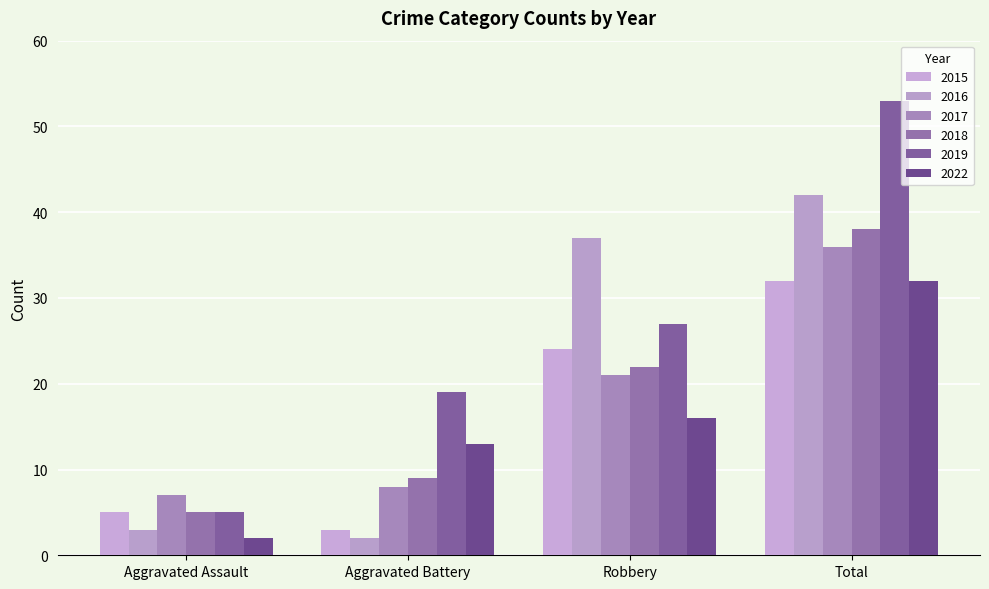

Between Aggravated Assault and Total, which series saw the biggest shift?

2019